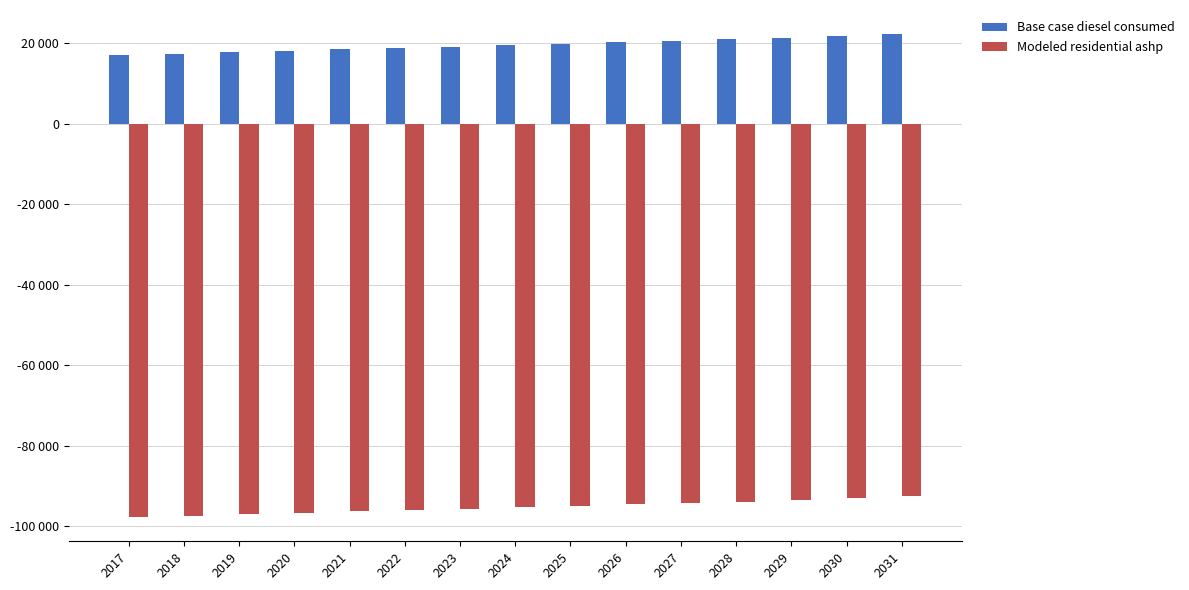

Are the bars grouped side by side (vs. stacked)?

Yes